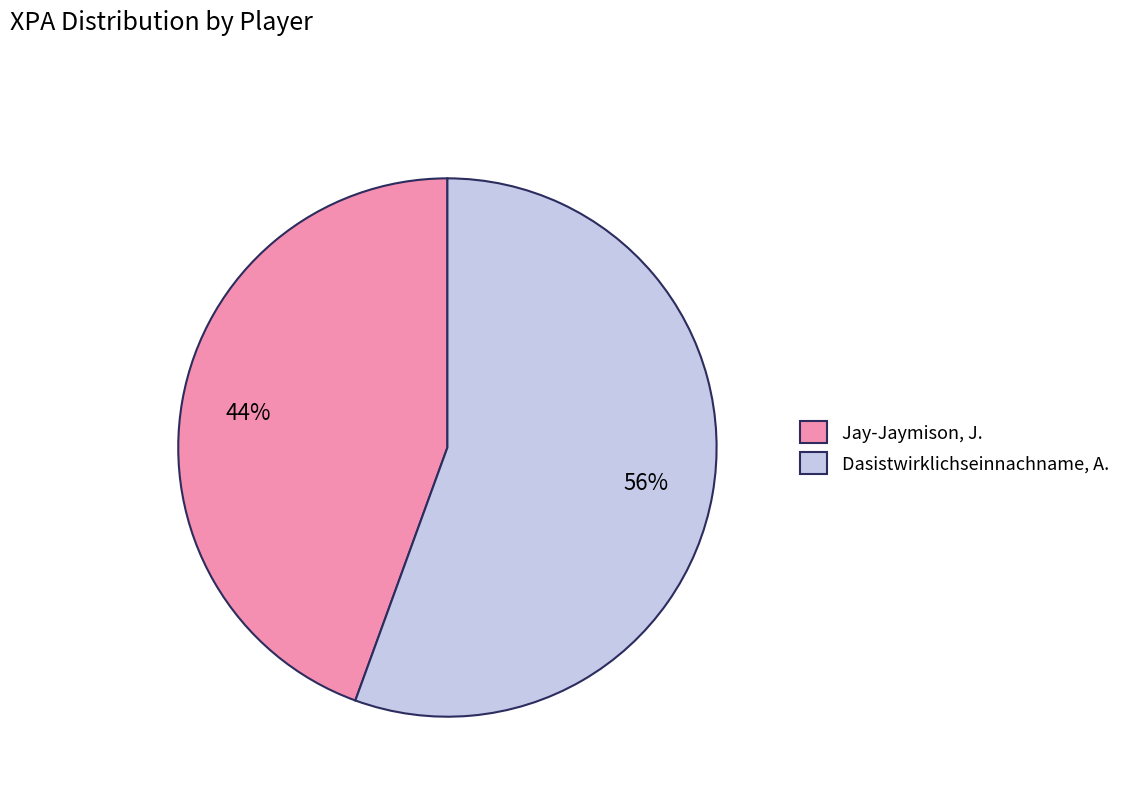

Rank the categories by value from highest to lowest.

Dasistwirklichseinnachname, A., Jay-Jaymison, J.